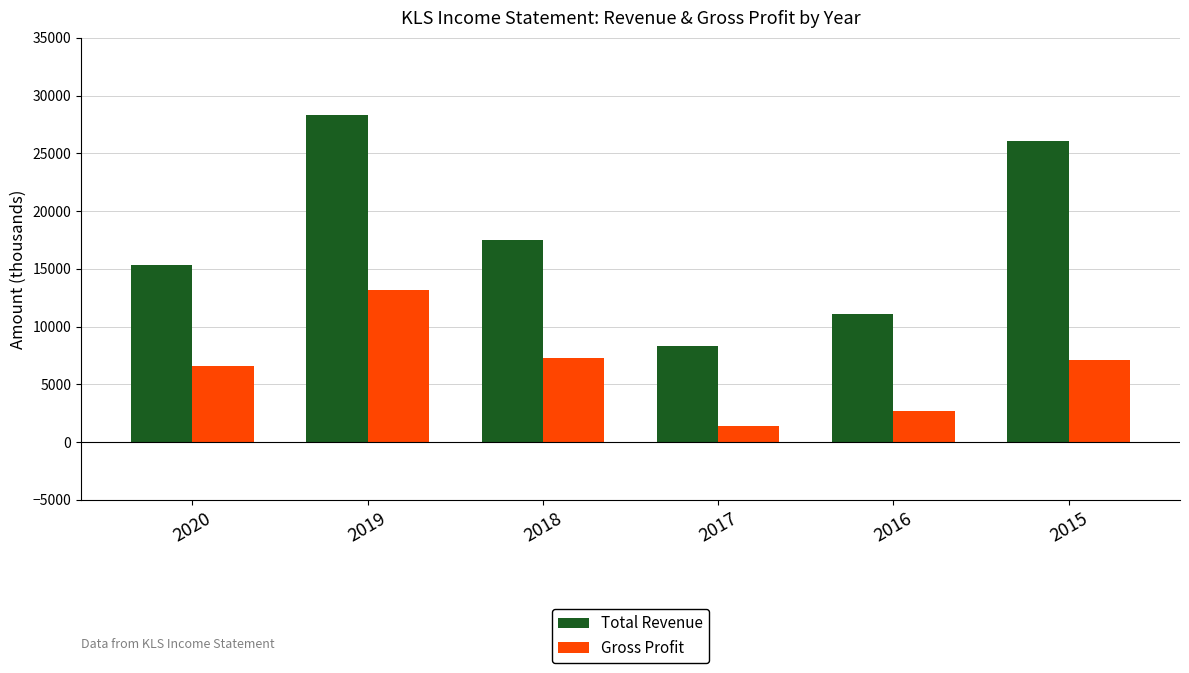

Reading left to right, extract all data points from this chart.

Total Revenue: 2020=15300	2019=28300	2018=17500	2017=8300	2016=11100	2015=26100
Gross Profit: 2020=6600	2019=13200	2018=7300	2017=1400	2016=2700	2015=7100